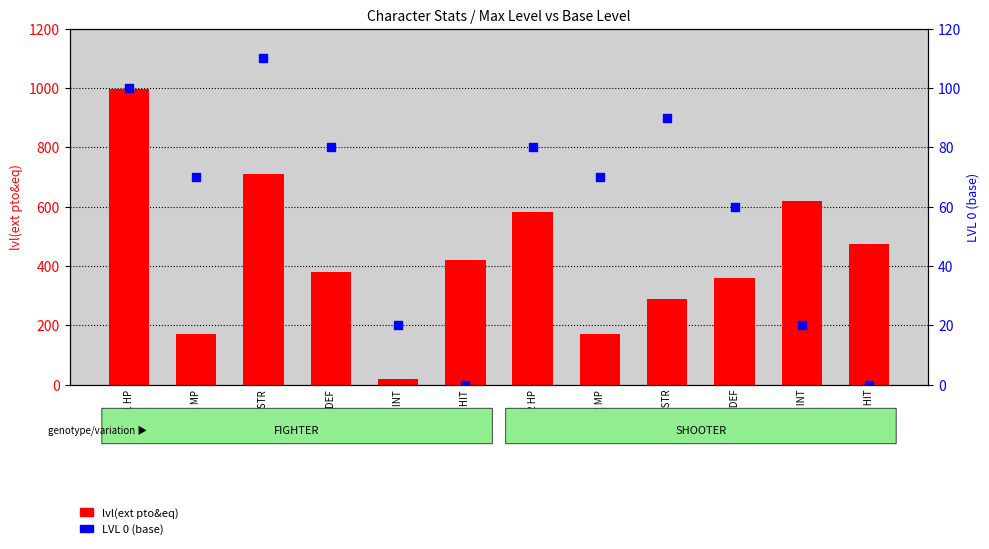

At which category is the sum across all series the highest?

C1 HP